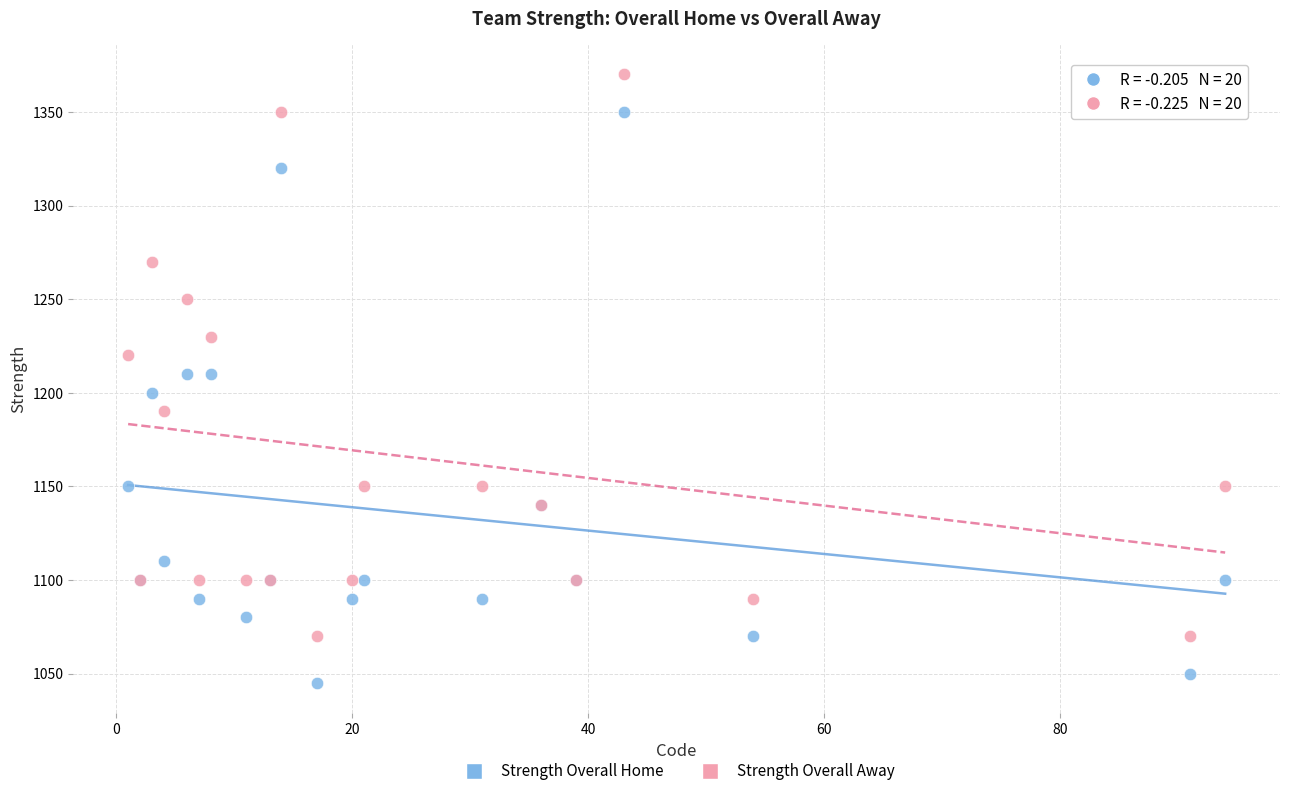

Which series reaches the maximum Y coordinate?

Strength Overall Away